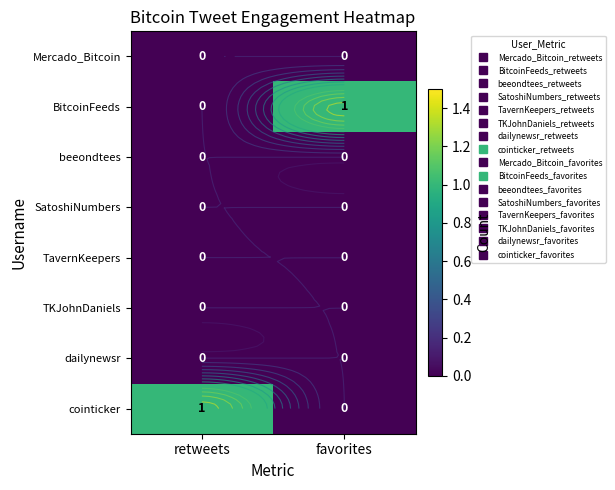

Which category has the highest value in the beeondtees series?

retweets